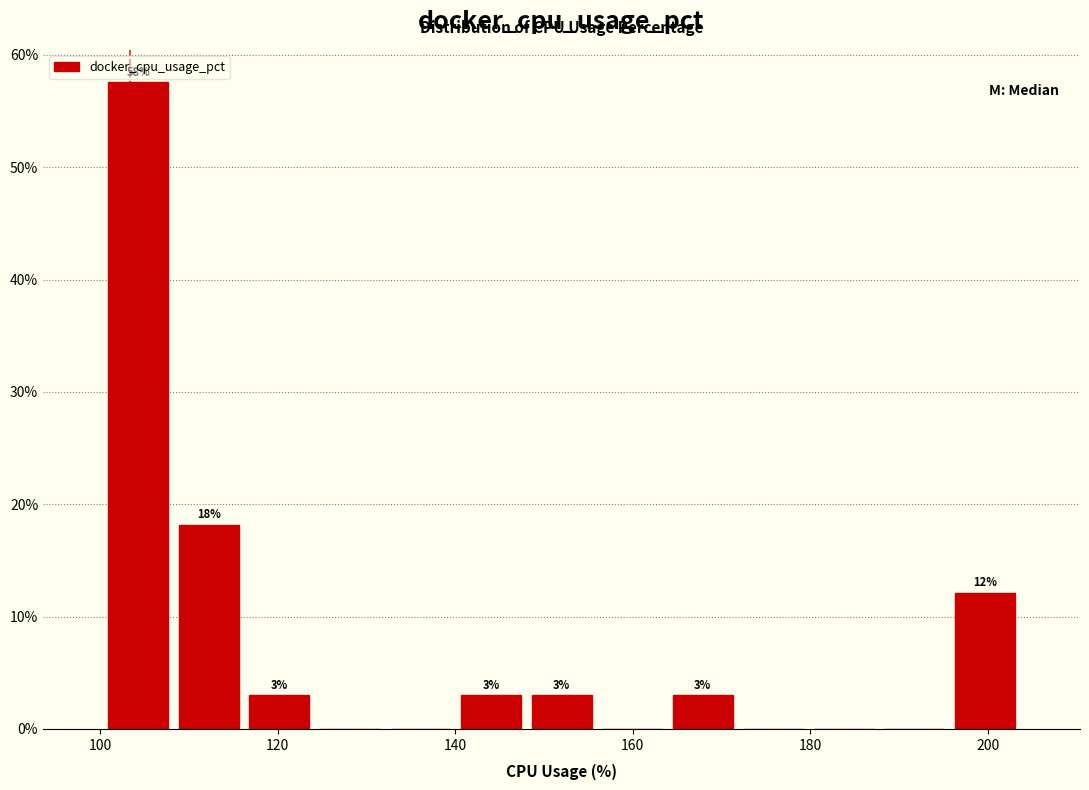

Read against the x-axis, roughly where is the centre of the tallest bar?

104